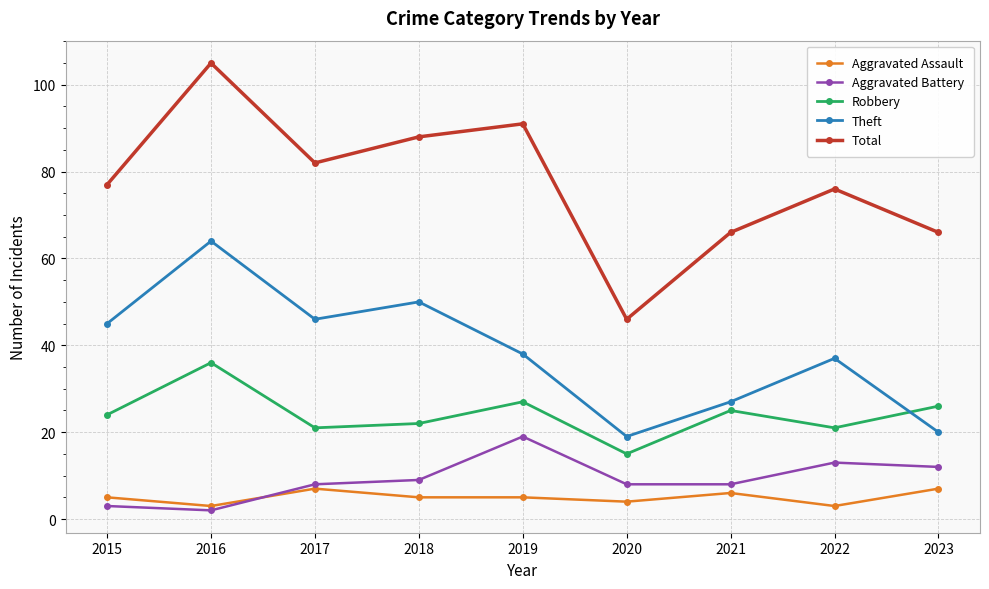

Reading left to right, transcribe all the data shown in this chart.

Aggravated Assault: 2015=5	2016=3	2017=7	2018=5	2019=5	2020=4	2021=6	2022=3	2023=7
Aggravated Battery: 2015=3	2016=2	2017=8	2018=9	2019=19	2020=8	2021=8	2022=13	2023=12
Robbery: 2015=24	2016=36	2017=21	2018=22	2019=27	2020=15	2021=25	2022=21	2023=26
Theft: 2015=45	2016=64	2017=46	2018=50	2019=38	2020=19	2021=27	2022=37	2023=20
Total: 2015=77	2016=105	2017=82	2018=88	2019=91	2020=46	2021=66	2022=76	2023=66